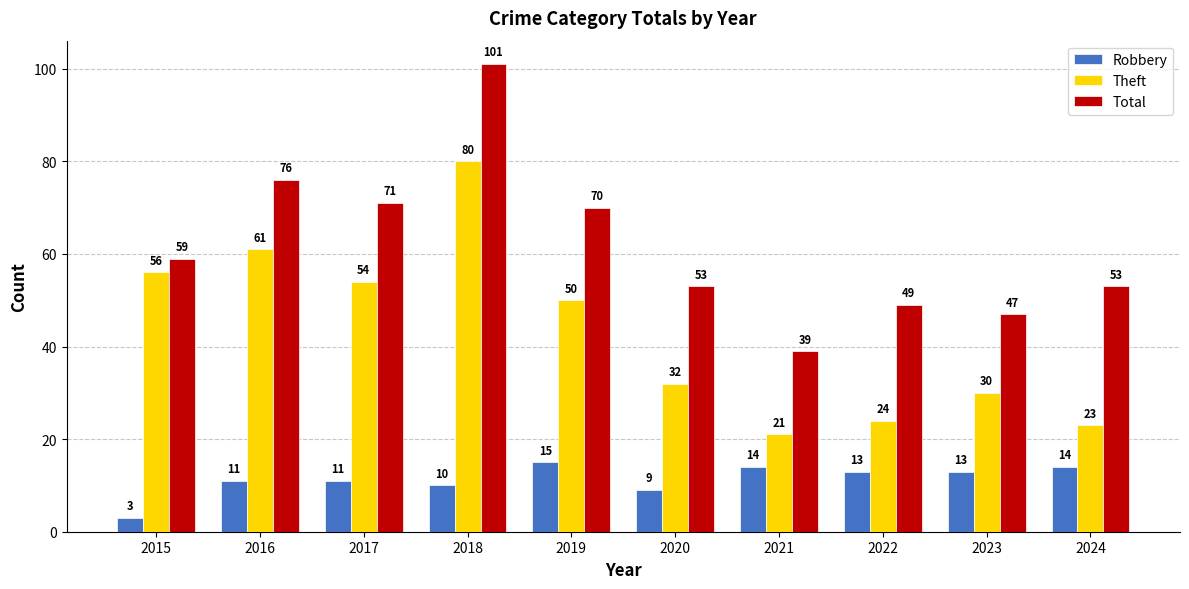

Is the value of Total at 2018 greater than the value of Robbery at 2020?

Yes